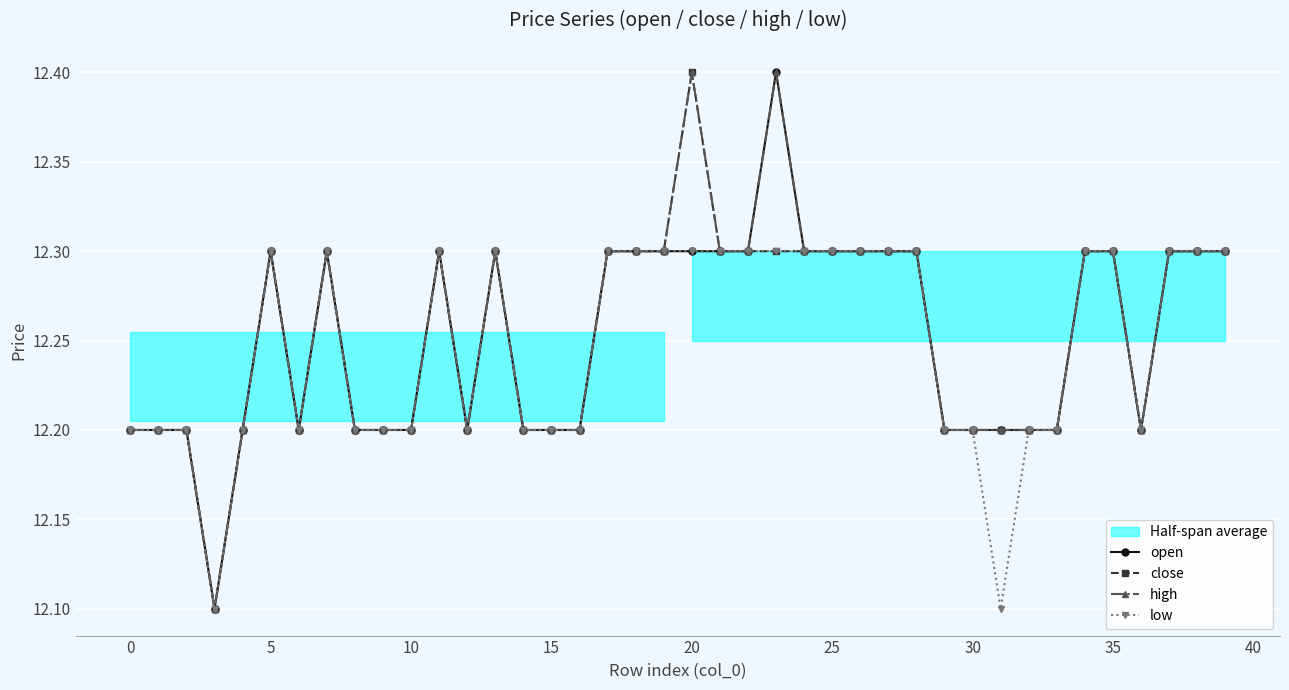

Read the low value at 12.

12.2